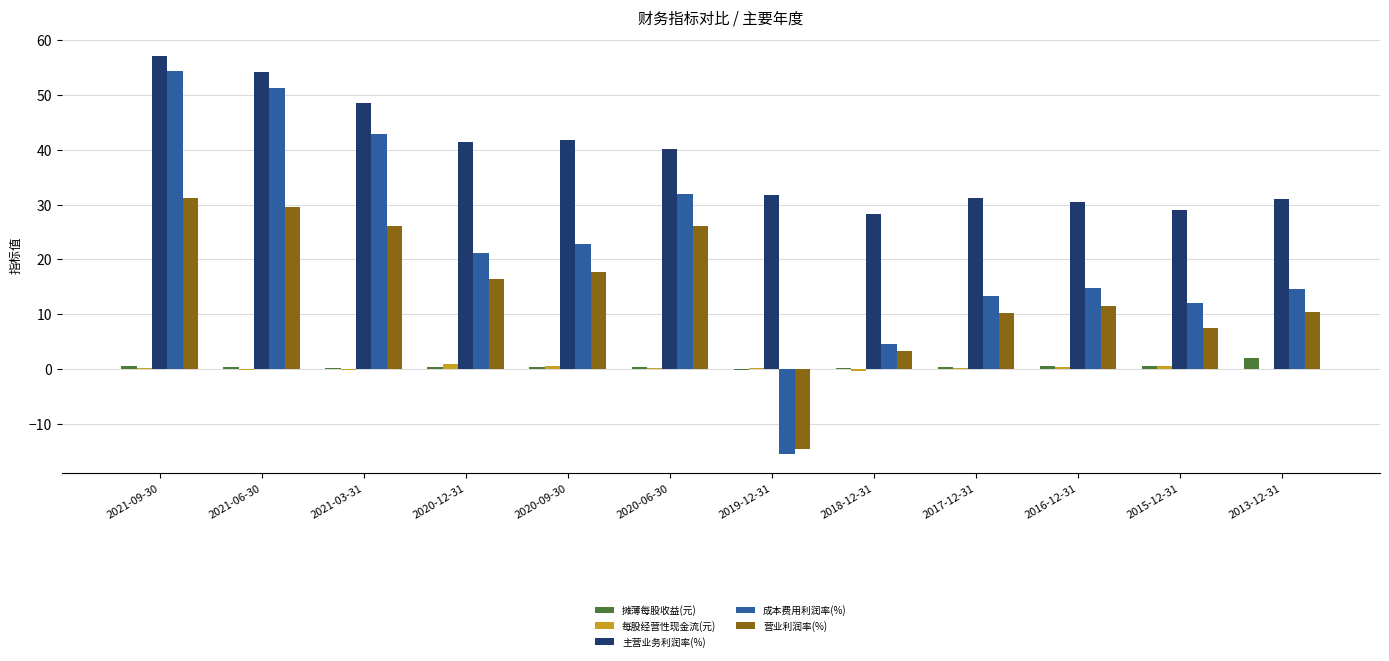

At which category is the sum across all series the highest?

2021-09-30